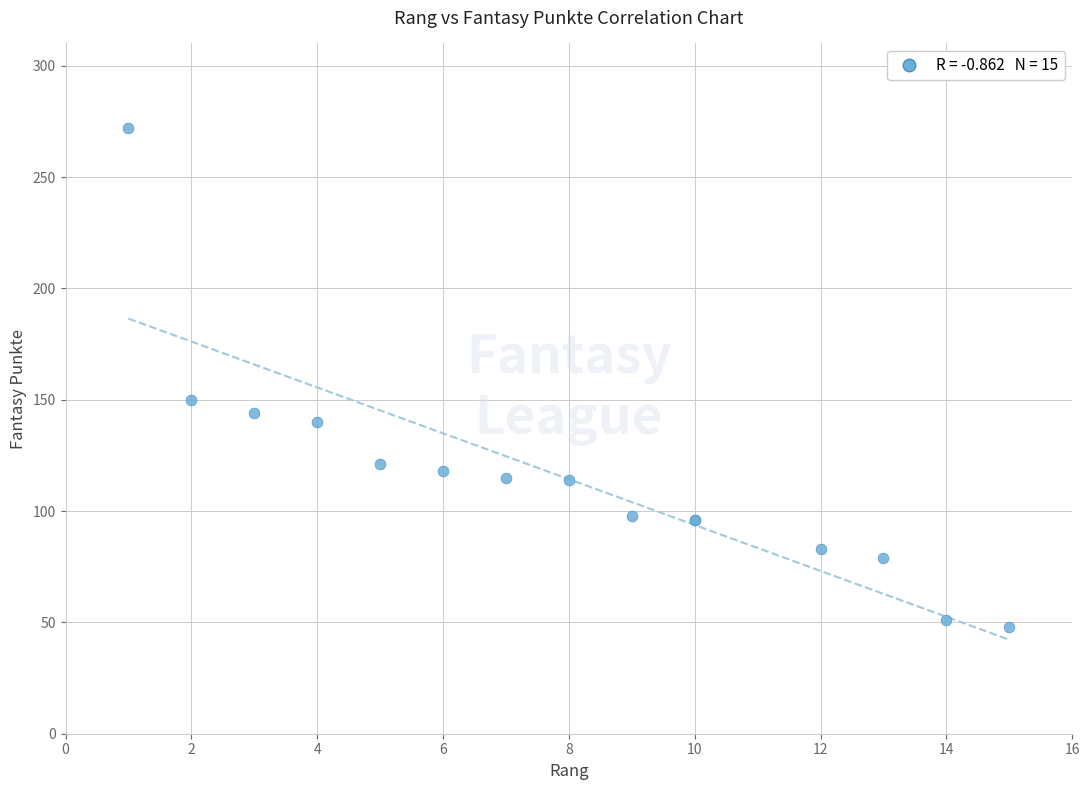

What Y value in the scatter plot is closest to 160?

150